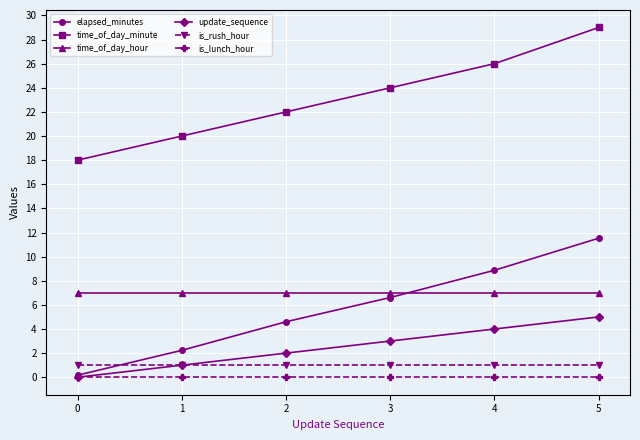

How many categories are shown in the chart?

6